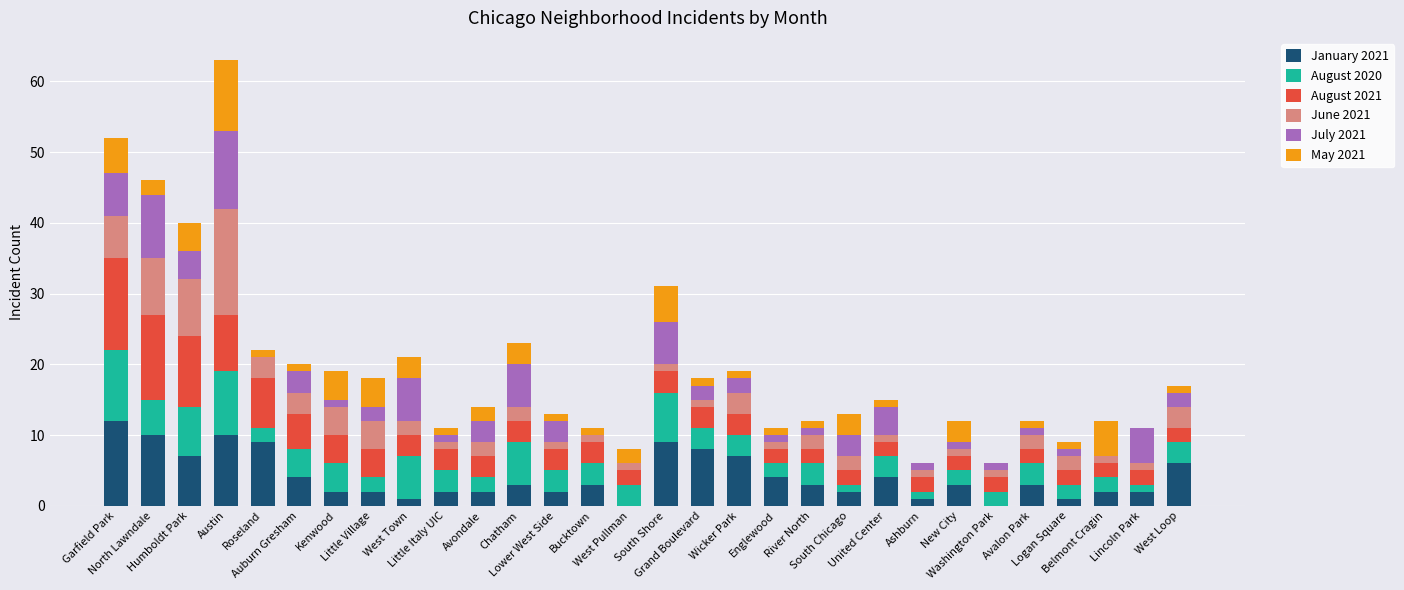

How many series are shown in this chart?

6